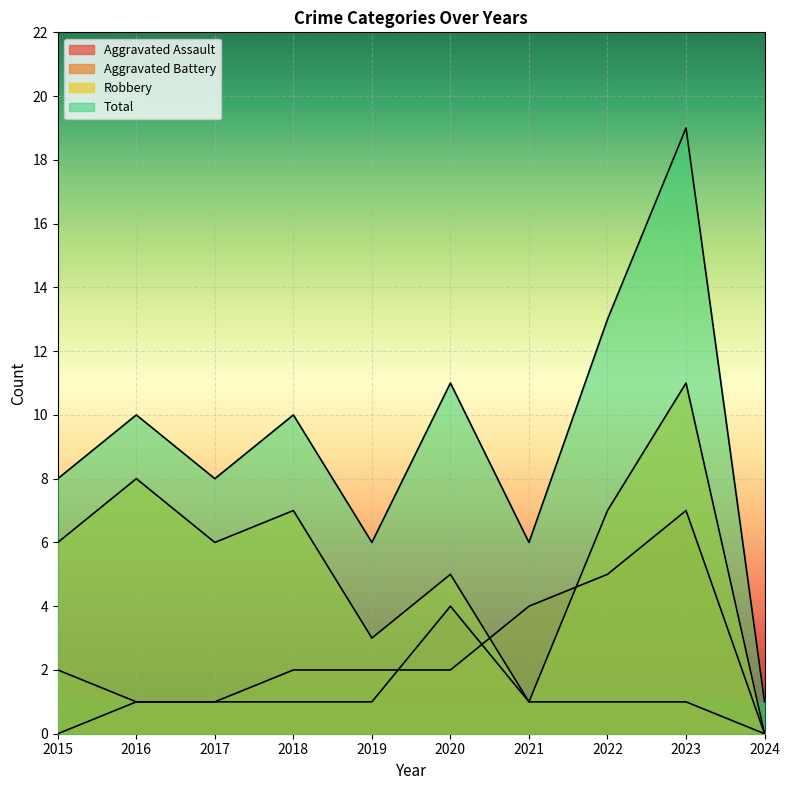

At which label is Aggravated Assault closest to 2?

2016